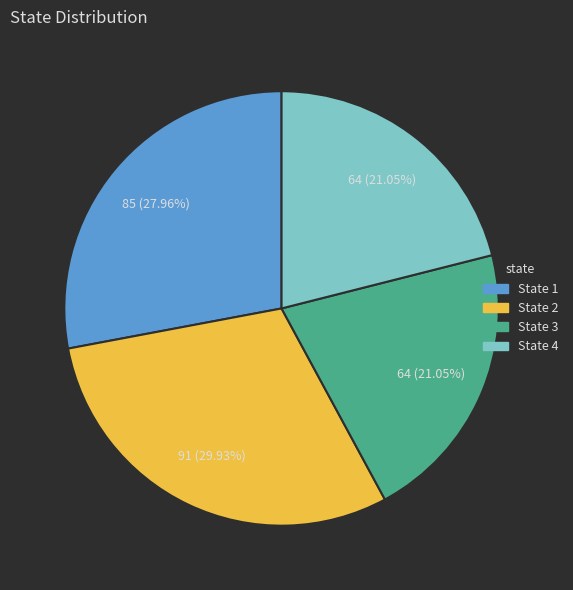

Which category has the biggest portion of the pie?

State 2